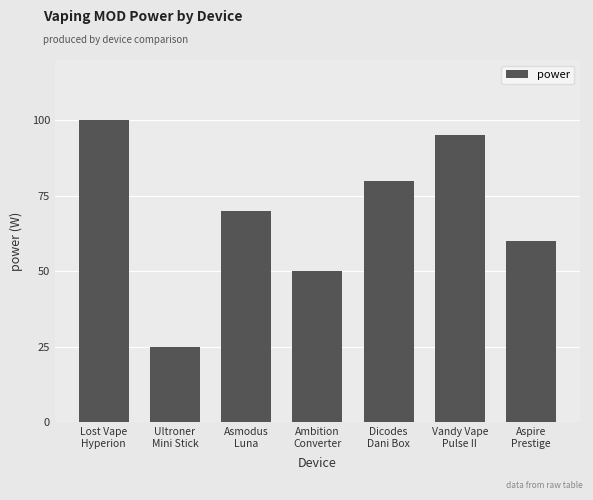

What is the smallest value displayed?

25